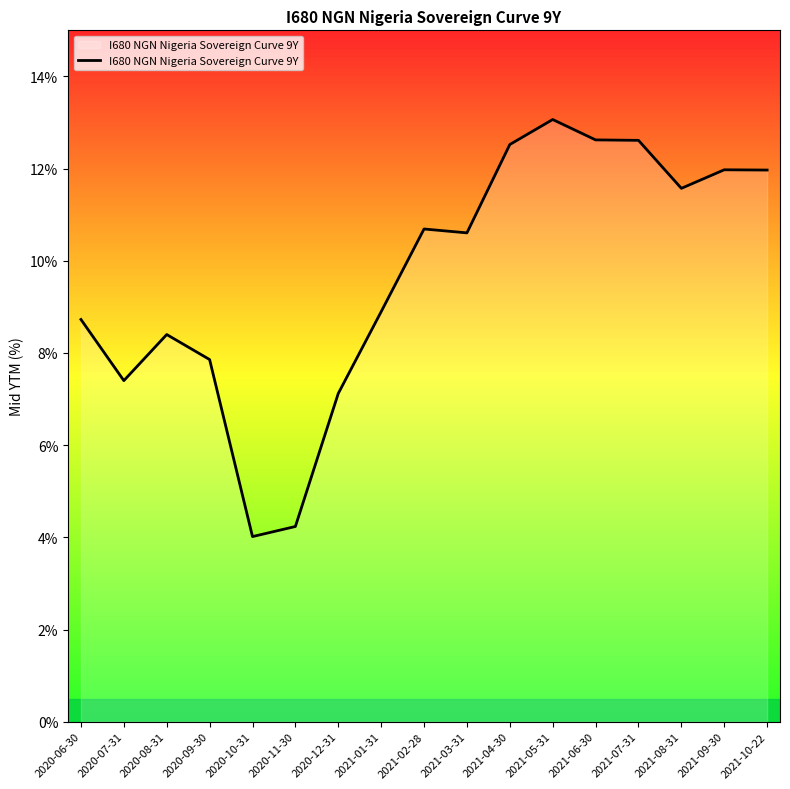

How many categories are shown in the chart?

17